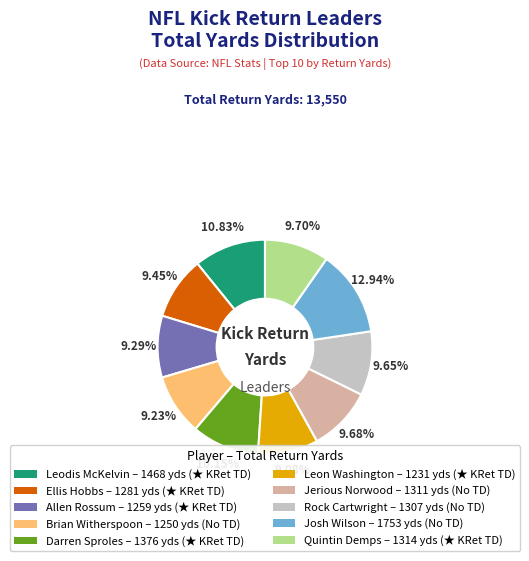

What percentage is the Quintin Demps slice, to the nearest percent?

10%